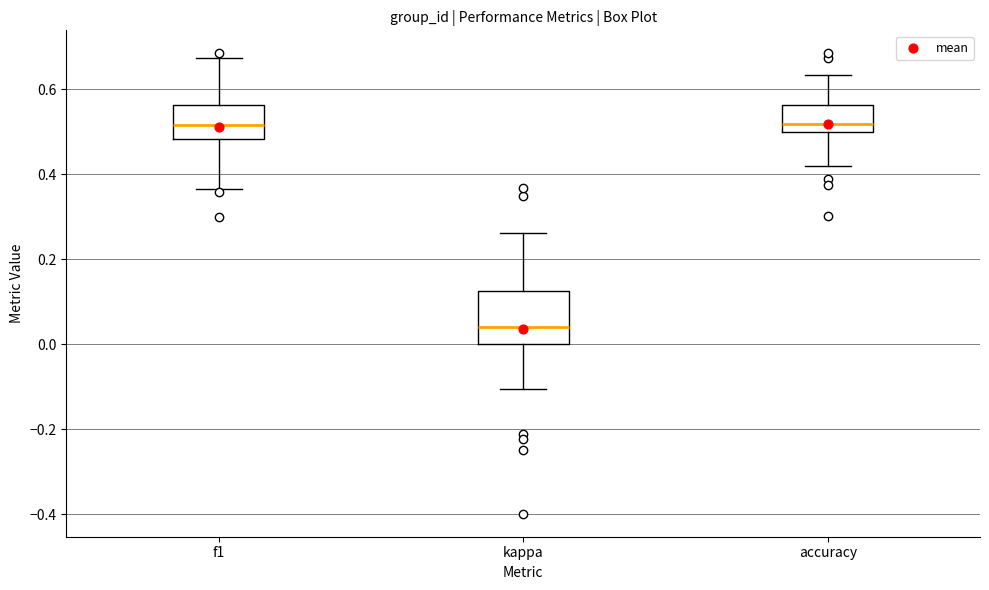

Where is the upper edge of the box for f1 on the y-axis? The values are not printed on the chart, so give them approximately, as read against the axis.

0.56